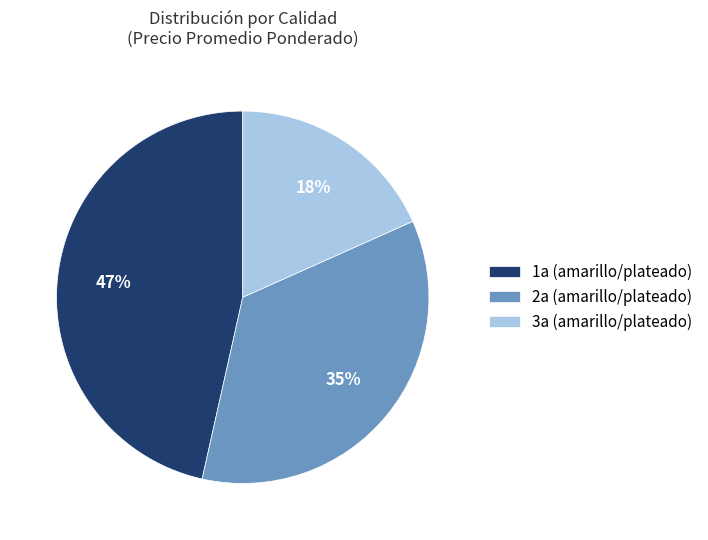

What is the smallest slice in the pie chart?

3a (amarillo/plateado)